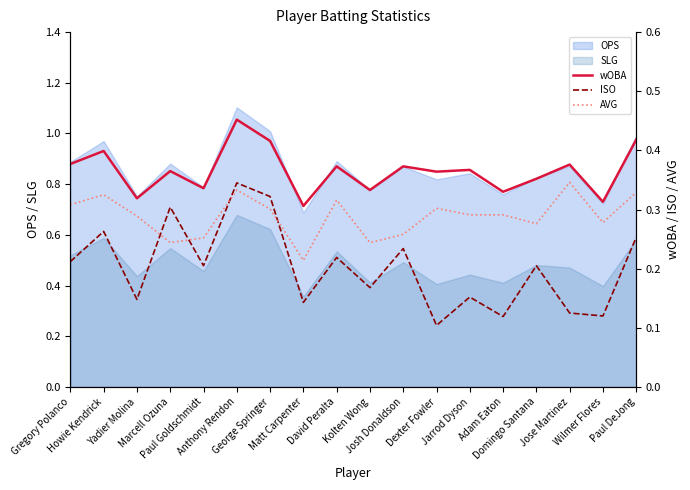

True or false: OPS and SLG intersect in this chart.

False